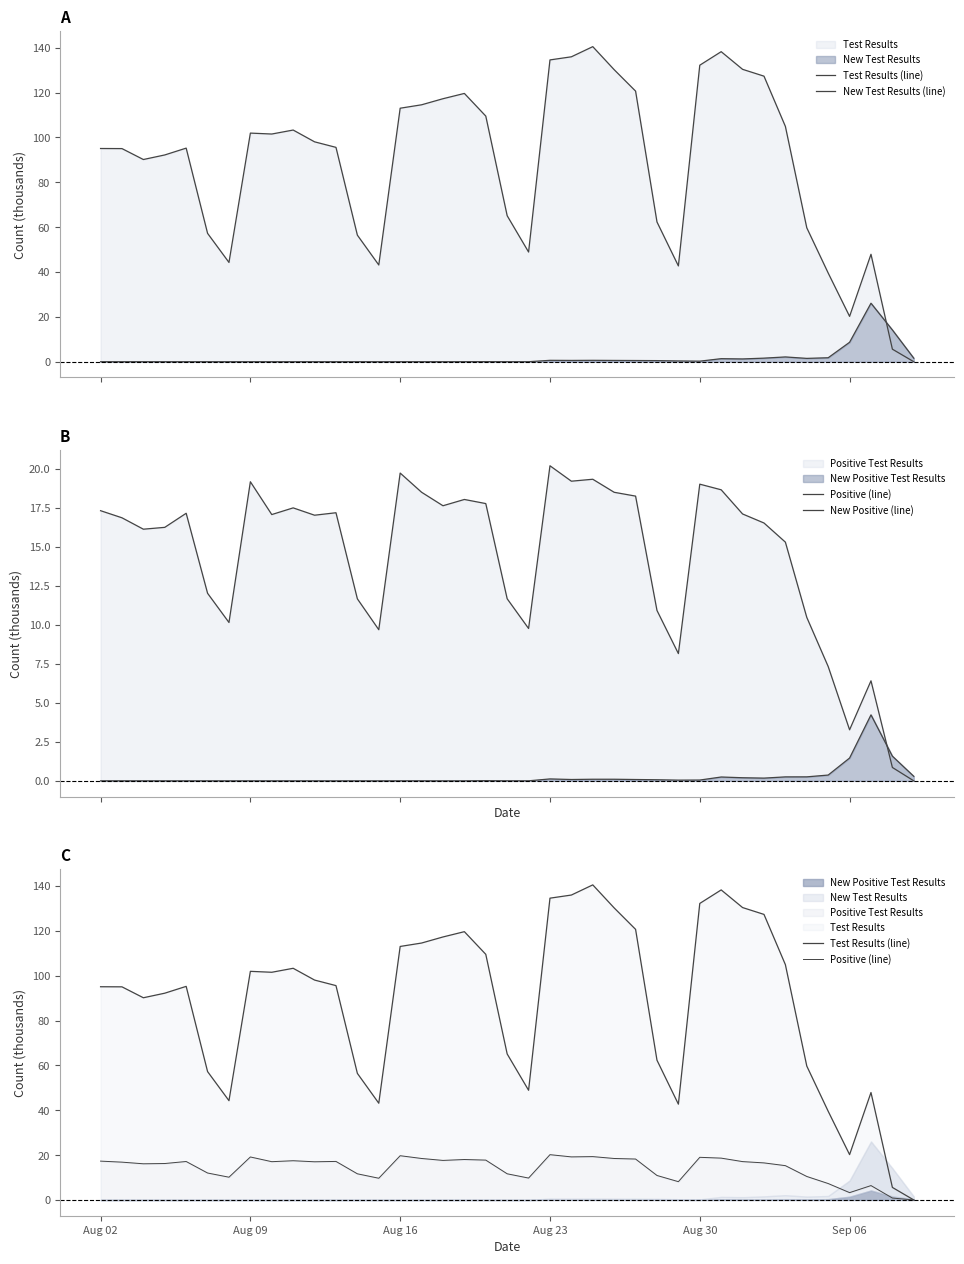

What is the difference between the maximum and second lowest values in the New Positive (line) series?

4.2